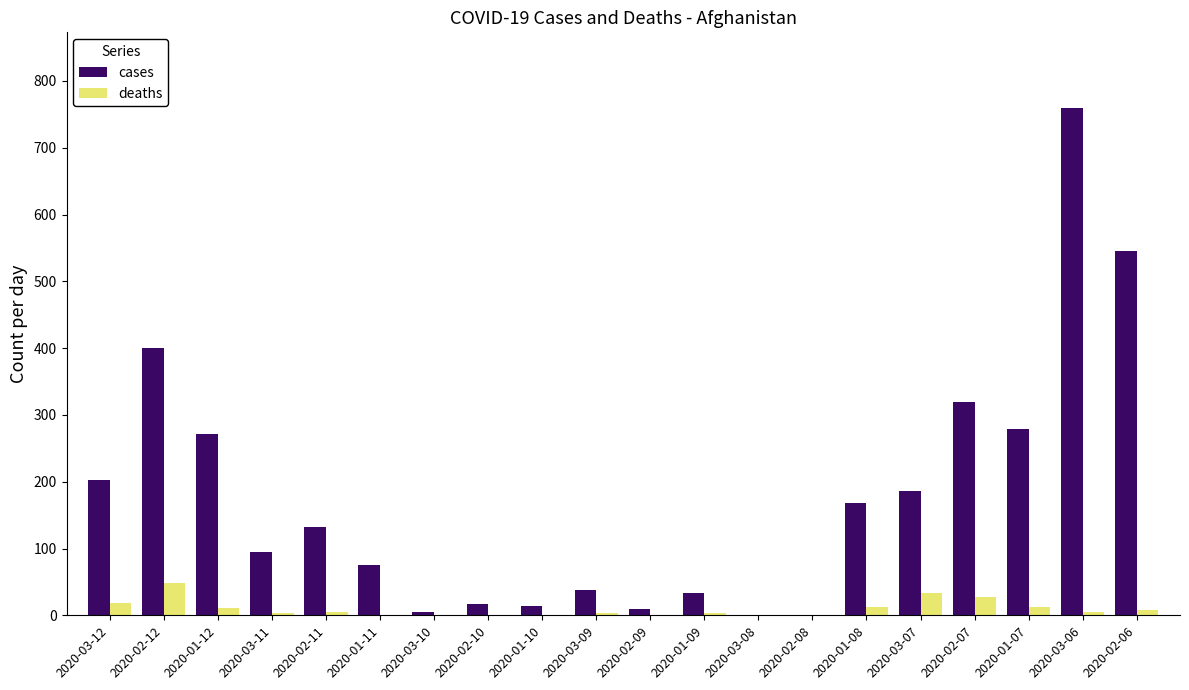

How many categories are shown in the chart?

20